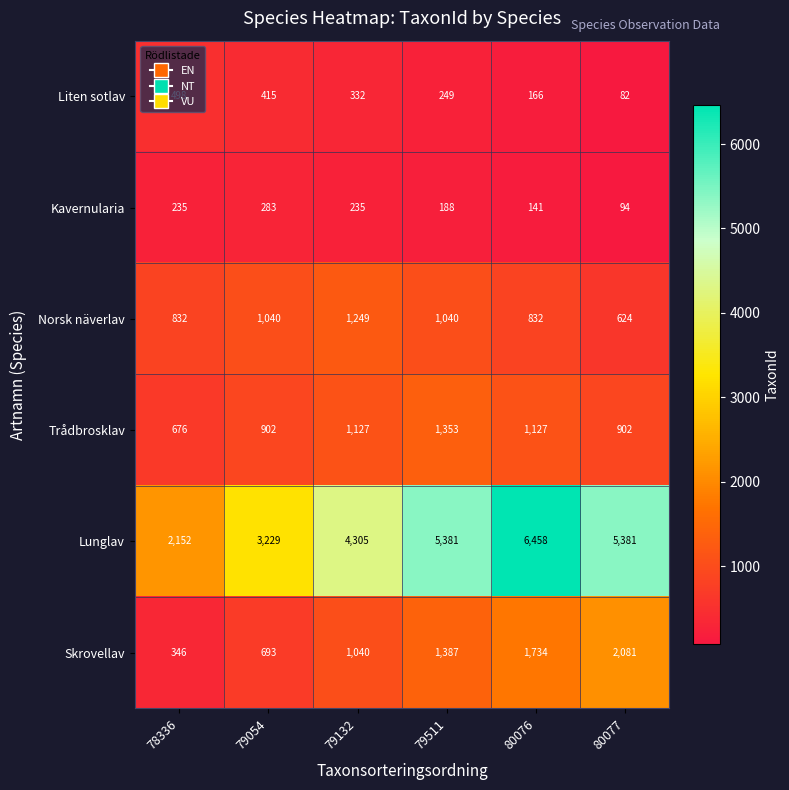

Which series has the largest total across all categories?

Lunglav